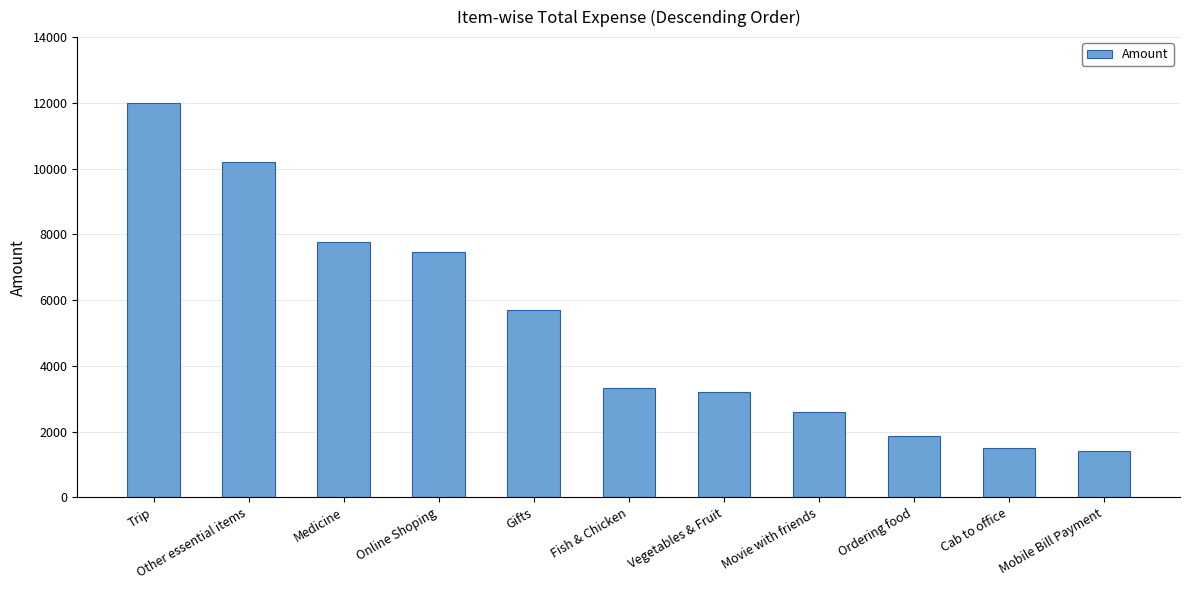

What is the average value?

5185.9